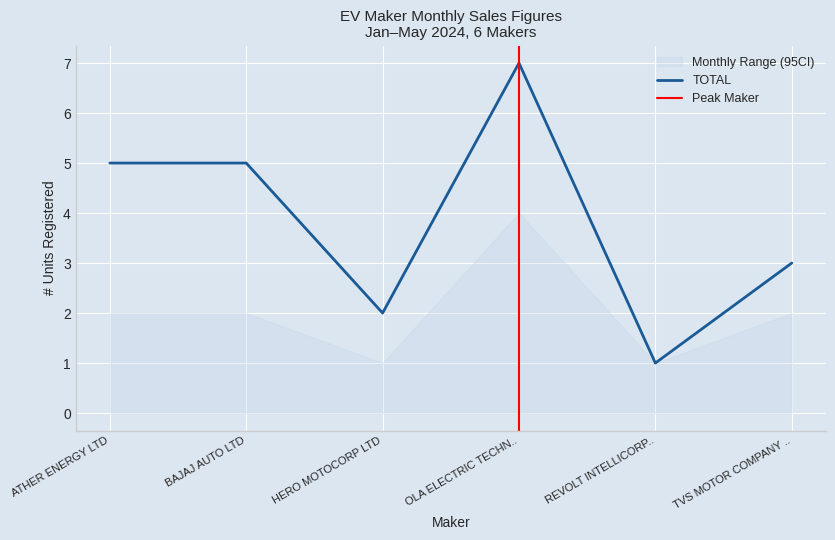

At which label does TOTAL reach its peak?

OLA ELECTRIC TECHN..